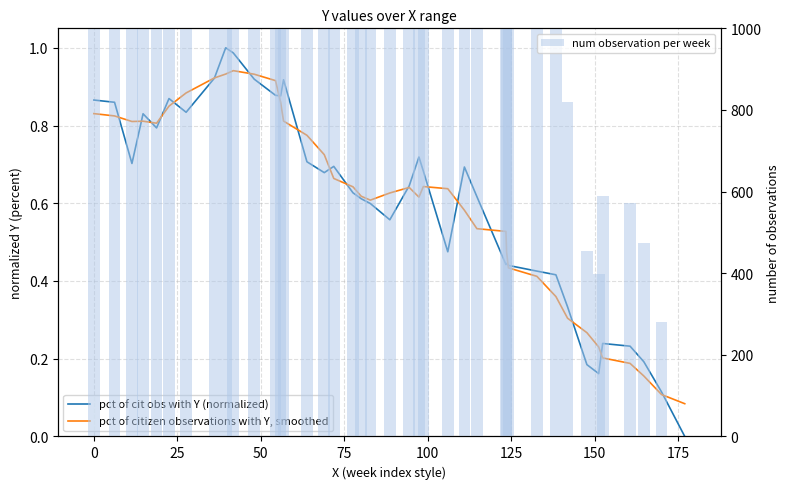

Are the bars grouped side by side (vs. stacked)?

Yes